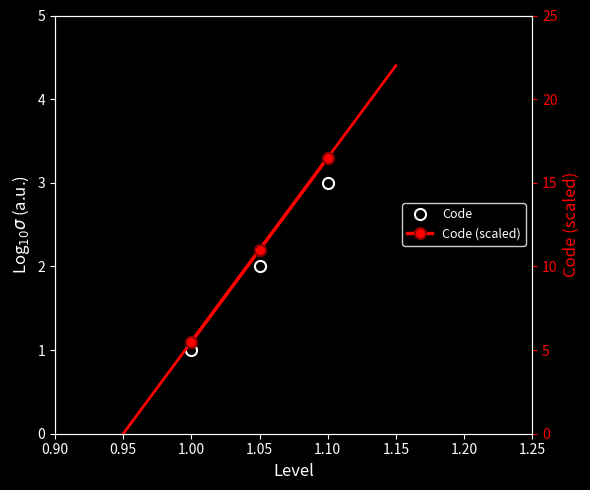

How many values in the Code (scaled) series are below 11?

1